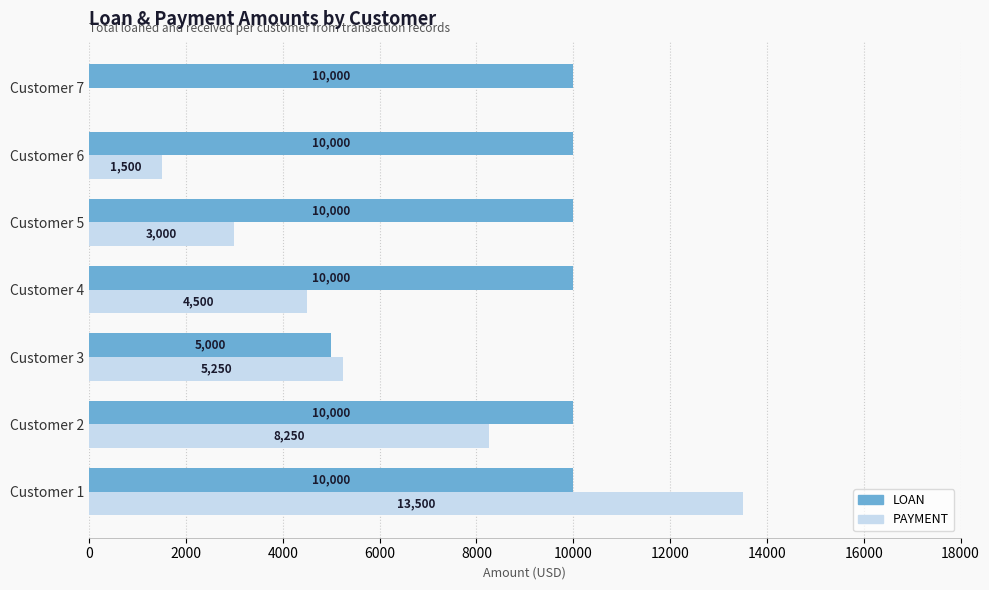

Which series changed the most between Customer 4 and Customer 5?

PAYMENT